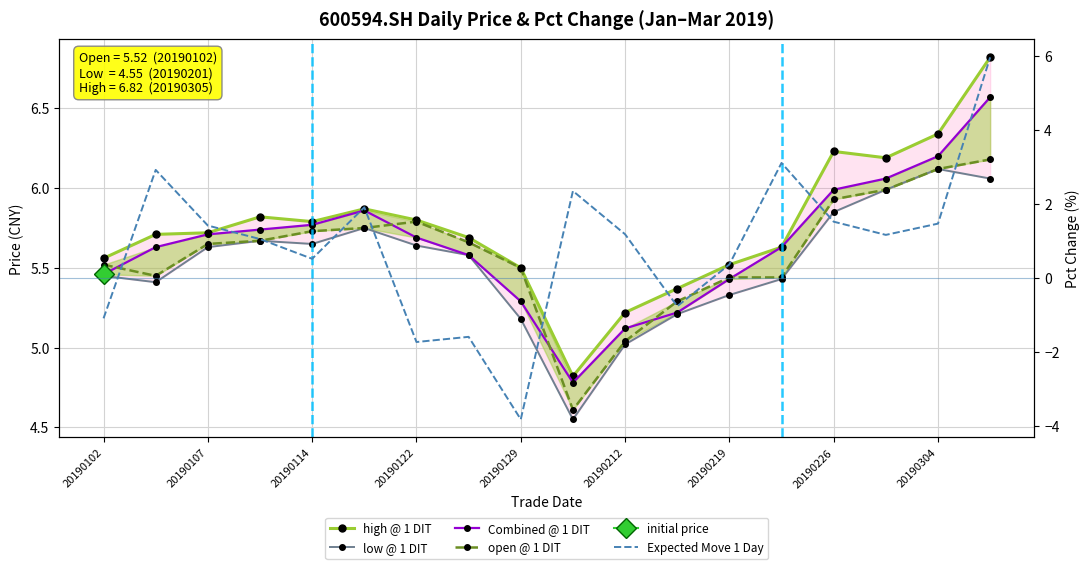

True or false: Combined @ 1 DIT and Expected Move 1 Day cross at least once.

False